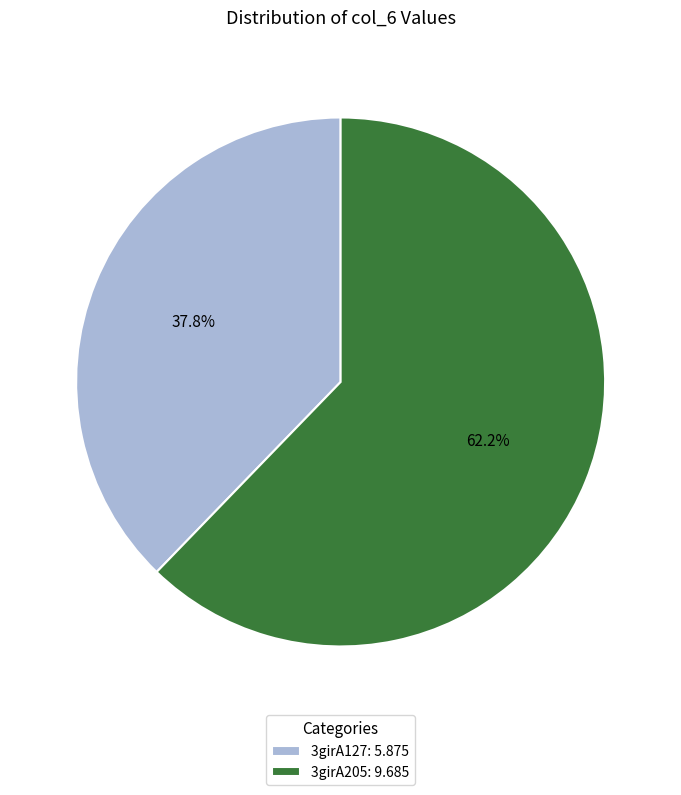

Does 3girA127 account for over 50% of the chart?

No